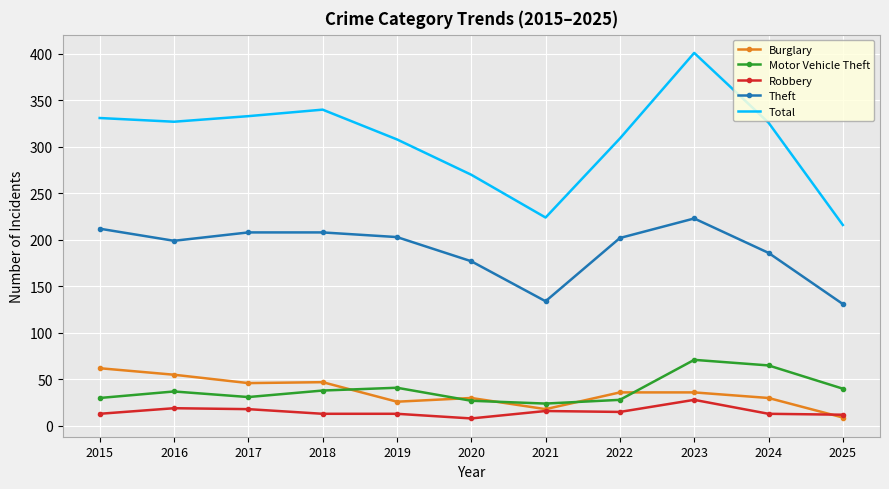

What is the minimum value shown in the chart?

8